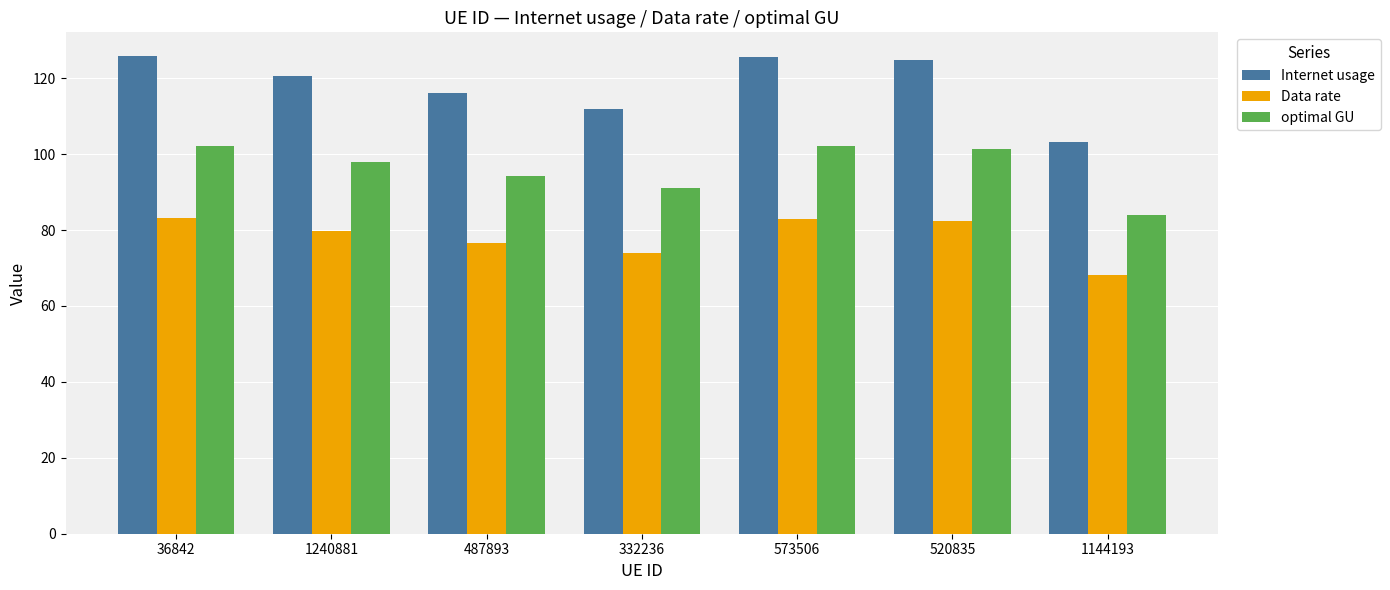

What position from the left is 520835?

6